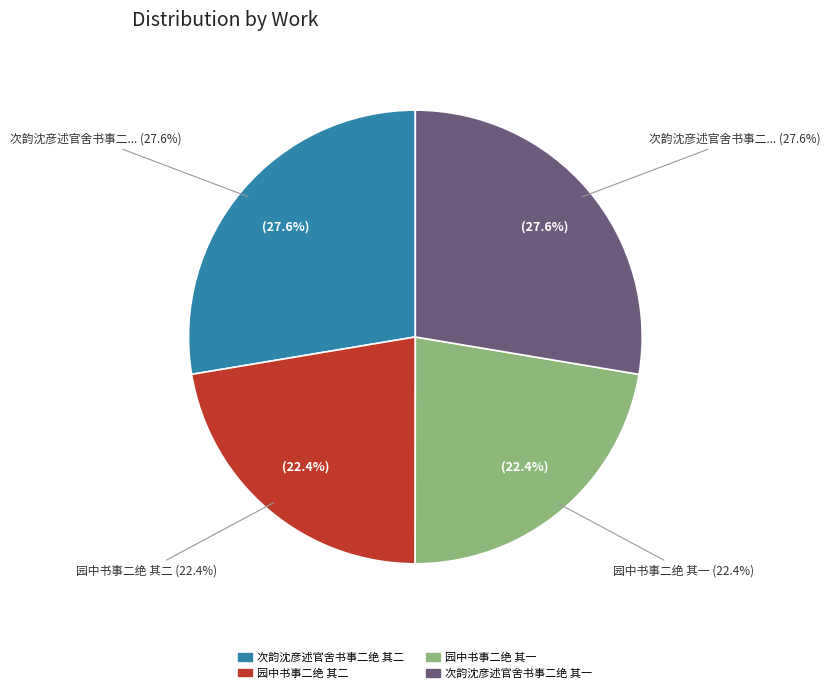

Which slice is the largest?

次韵沈彦述官舍书事二绝 其二